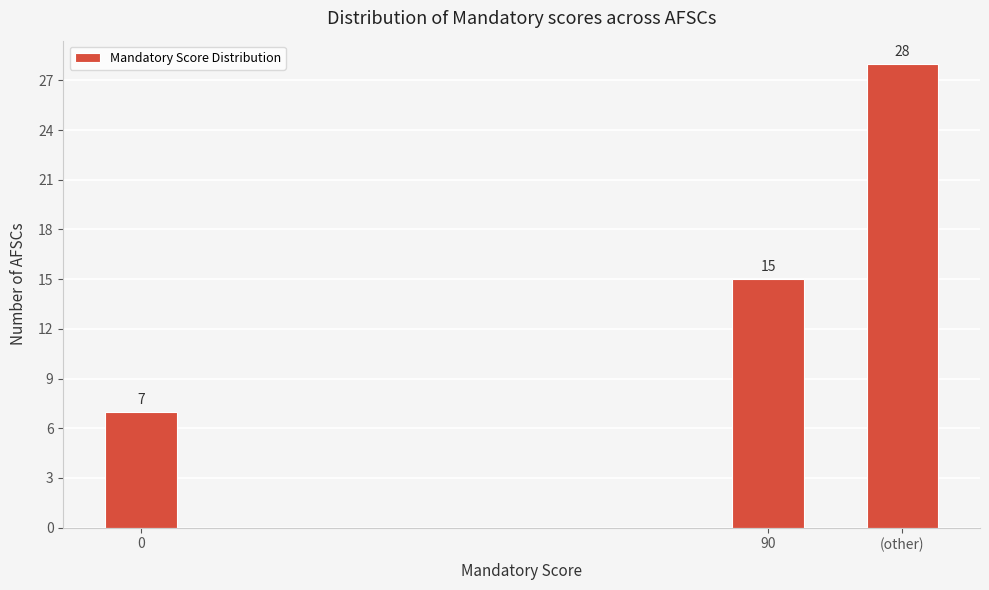

Reading right to left, what are all the values shown in this chart?

(other)=28	90=15	0=7